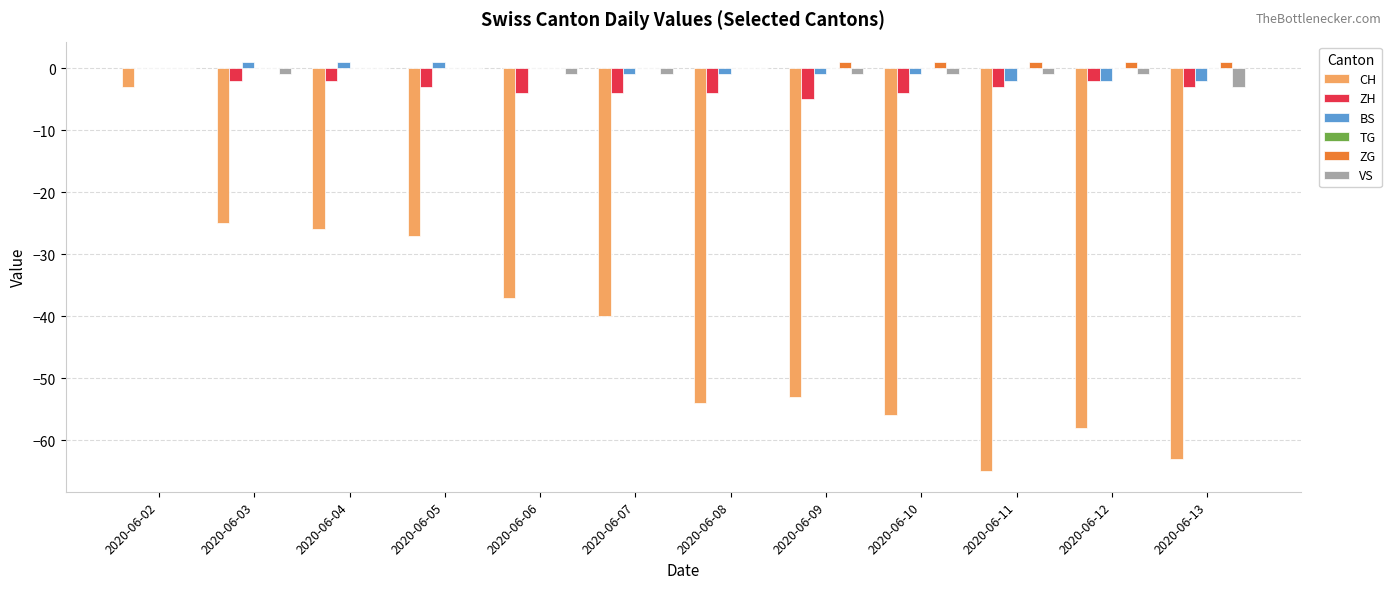

What is the spread (max minus min) of values at 2020-06-04?

27